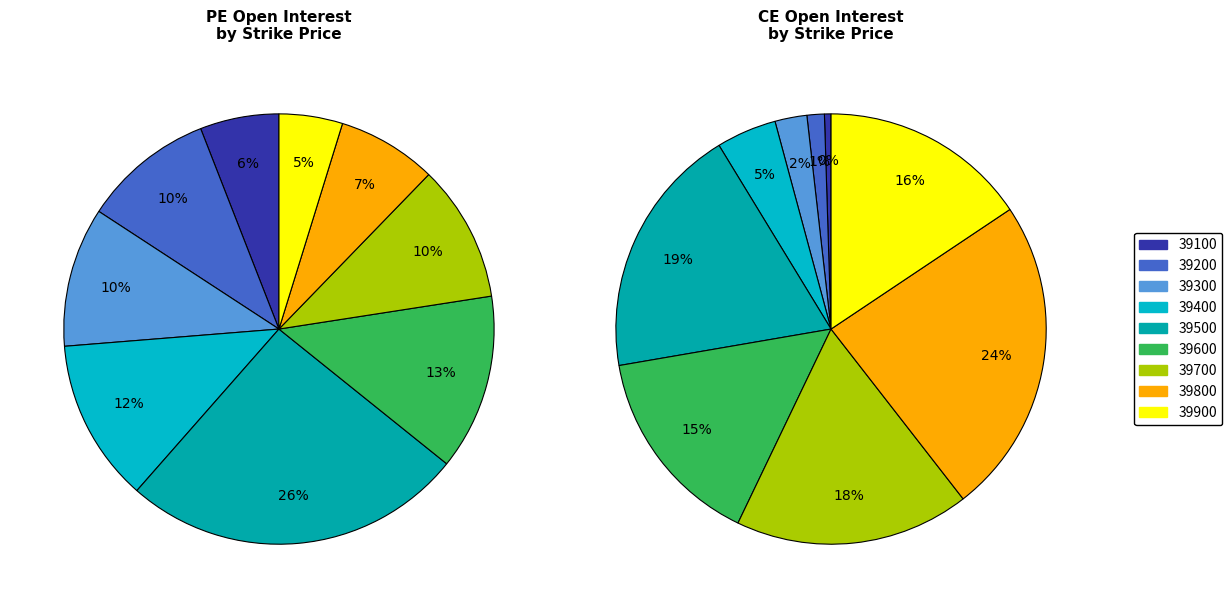

Rank the categories by CE Open Interest value from lowest to highest.

39100, 39200, 39300, 39400, 39600, 39900, 39700, 39500, 39800